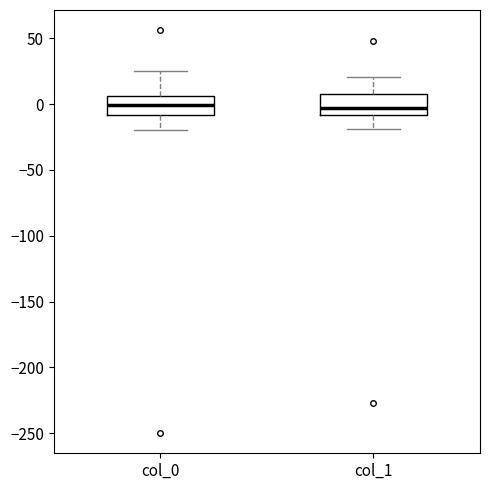

Reading left to right, transcribe this box plot: for each box, give where its median line is, the range the box spans, and where its two whiskers end, as read against the y-axis. The values are not printed on the chart, so give them approximately, as read against the axis.

col_0: median 0, box -10 to 5, whiskers -20 to 25
col_1: median -5, box -10 to 10, whiskers -20 to 20